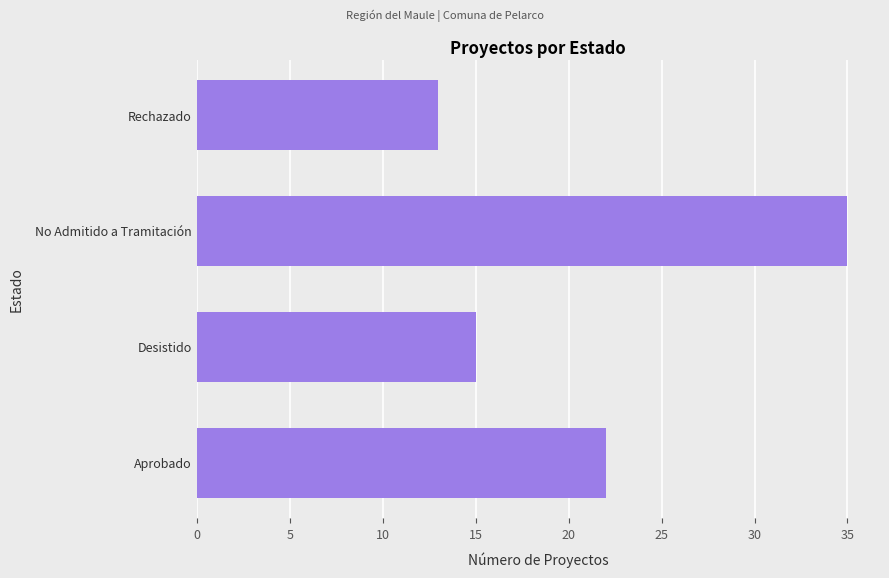

What is the sum of the values at No Admitido a Tramitación and Rechazado?

48